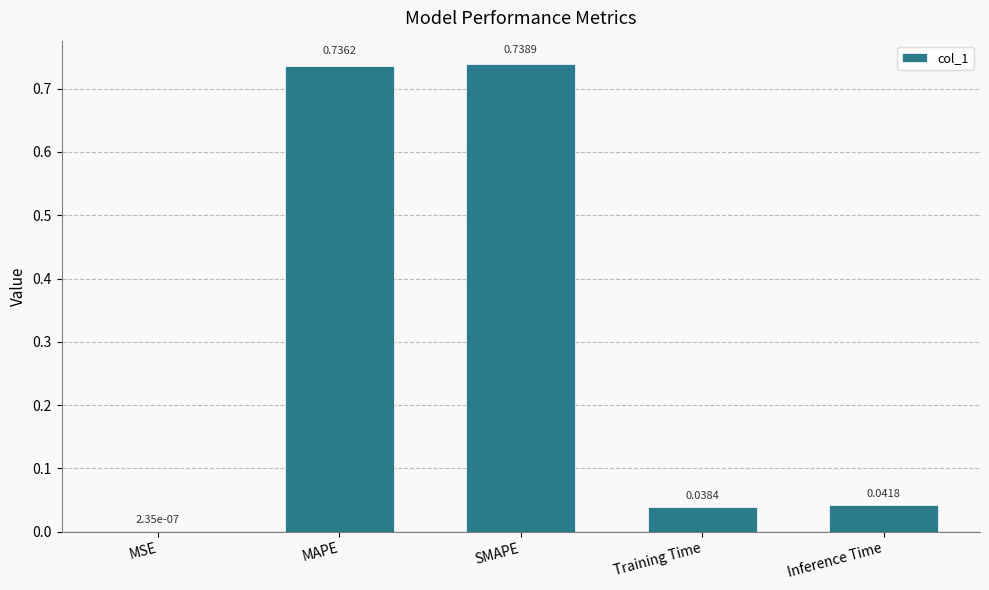

At which label is the value closest to 0?

MSE